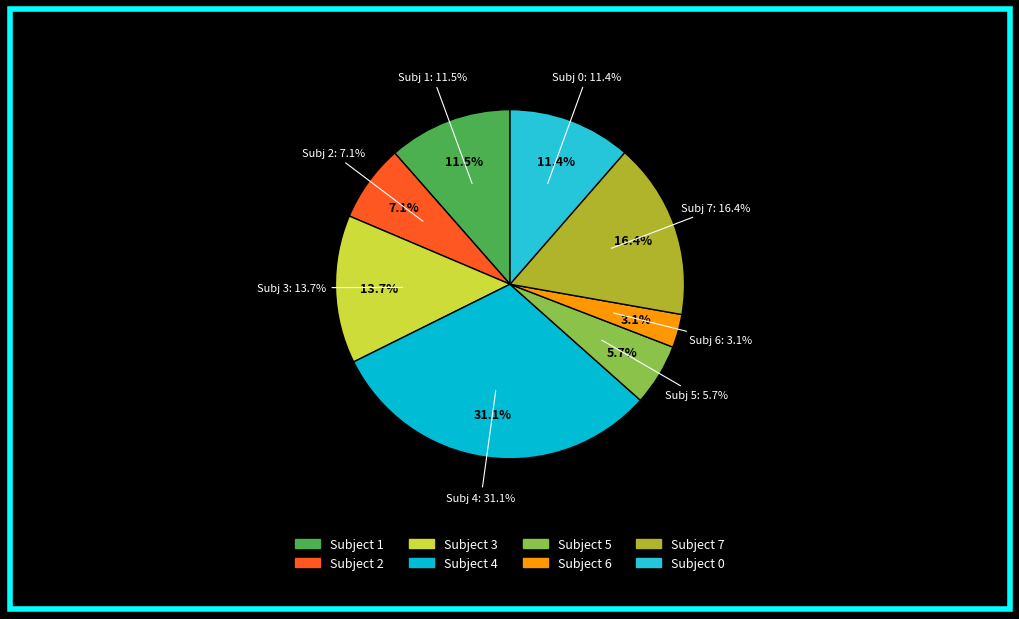

Does 0 account for over 50% of the chart?

No